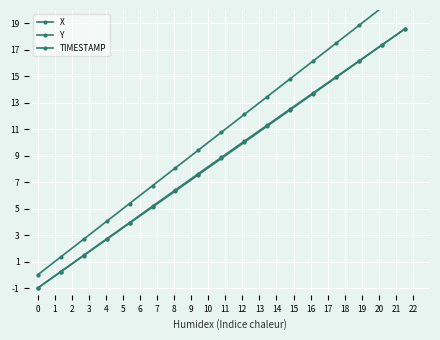

What is the difference between the X values at 7 and 14?

8.5